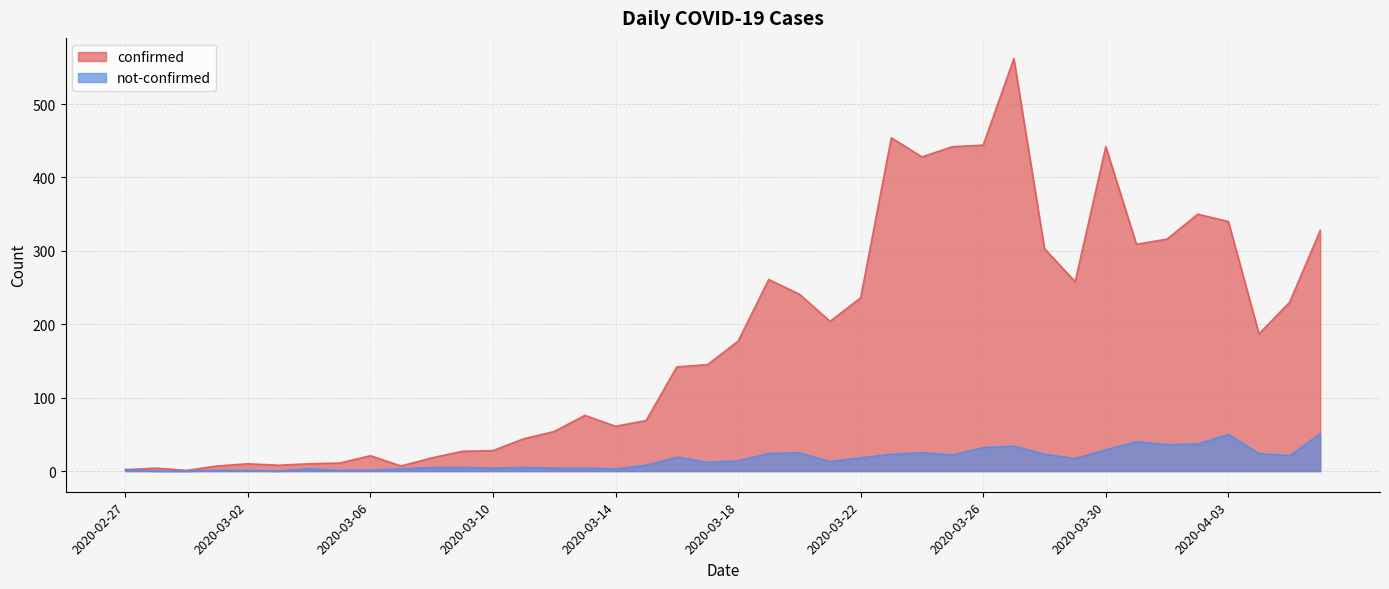

At which category does the chart reach its minimum across all series?

2020-02-28